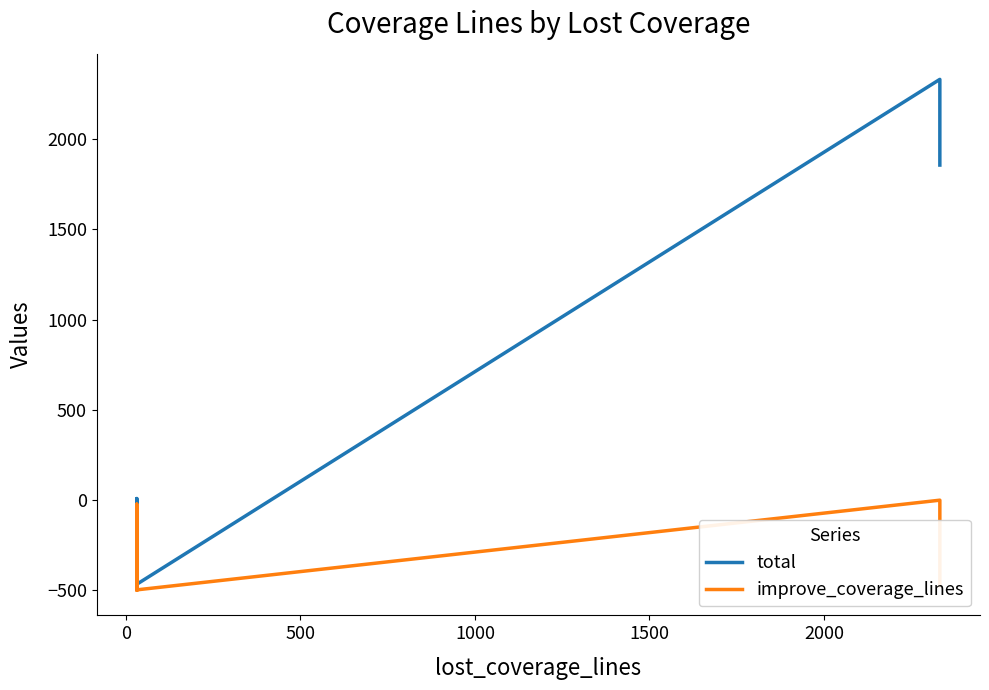

How many data points does each series have?

7